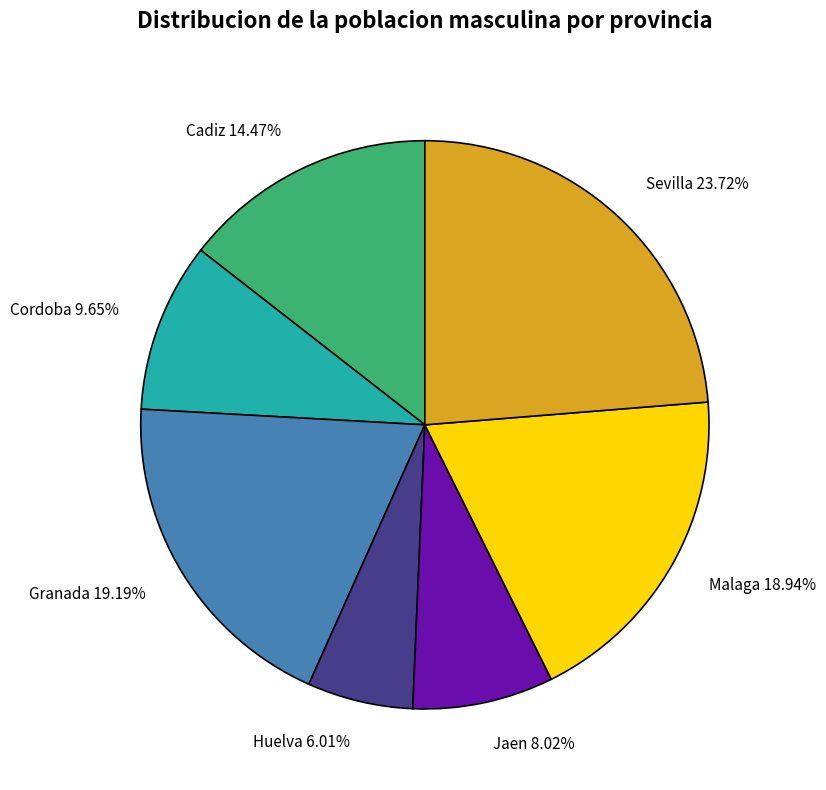

Which slice is the largest?

Sevilla